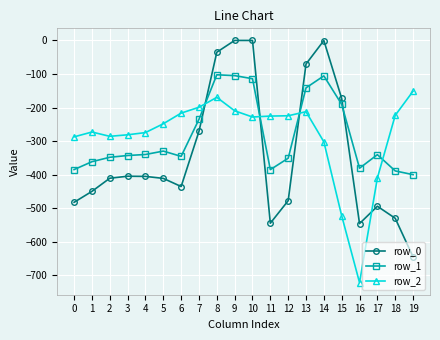

Is this an area chart (filled region under the line)?

No